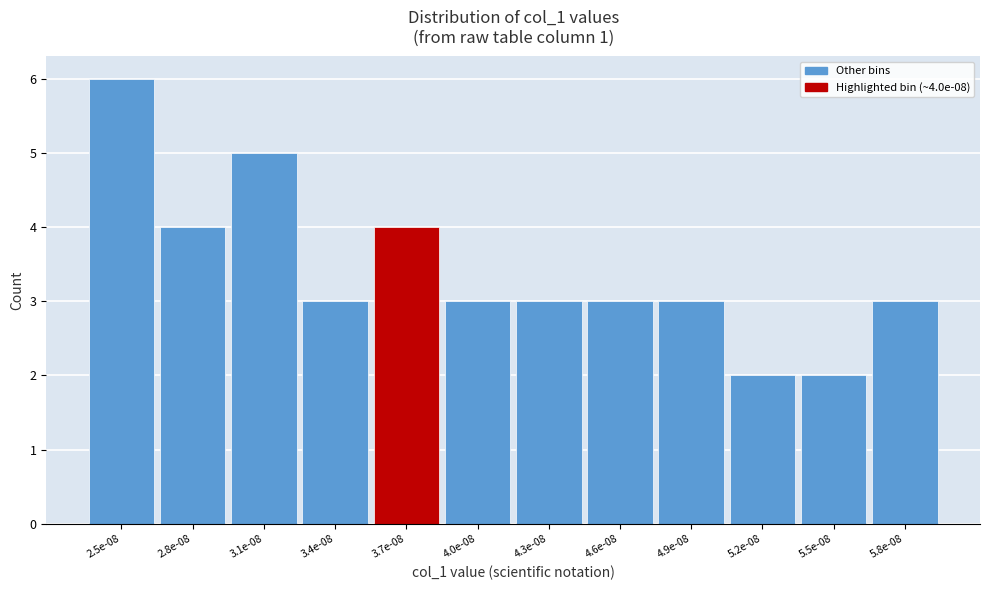

Reading left to right, extract all data points from this chart.

2.5e-08=6	2.8e-08=4	3.1e-08=5	3.4e-08=3	3.7e-08=4	4.0e-08=3	4.3e-08=3	4.6e-08=3	4.9e-08=3	5.2e-08=2	5.5e-08=2	5.8e-08=3